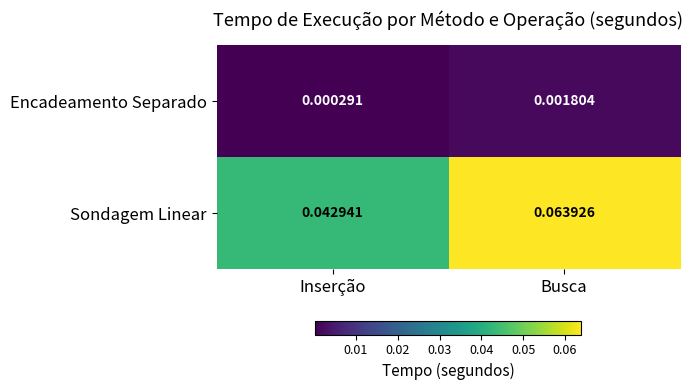

Where is Encadeamento Separado nearest to the value 0?

Inserção